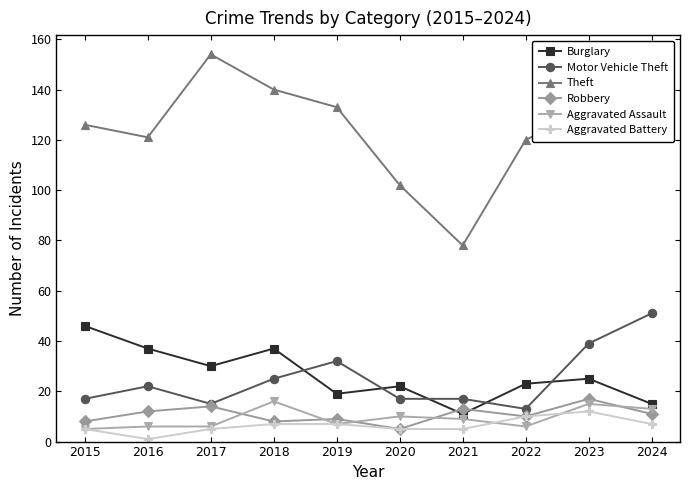

At which category does the chart reach its minimum across all series?

2016